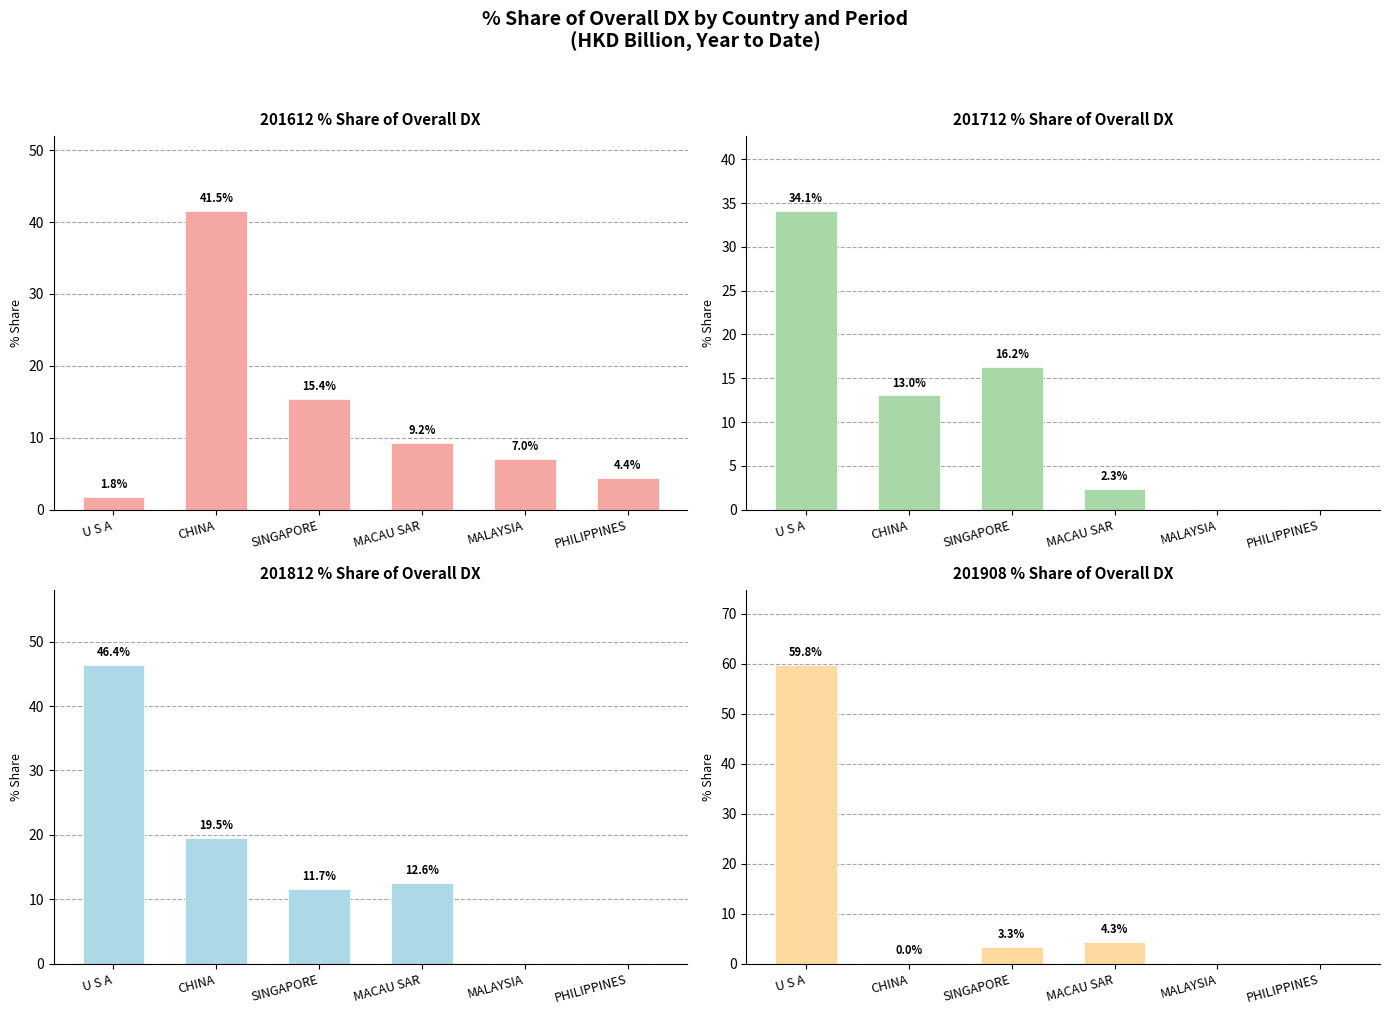

True or false: 201712_% Share of overall DX has a value of 14.1 at MALAYSIA.

False